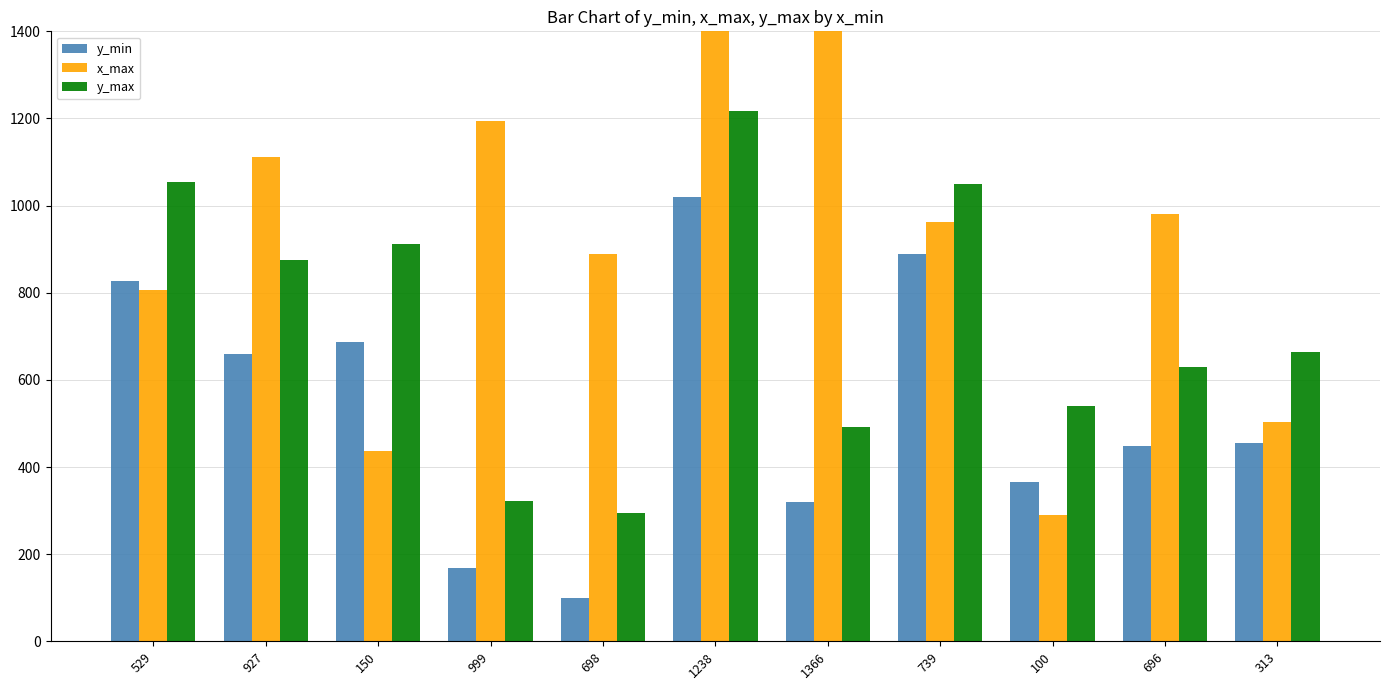

The y_max series shows 659 at 1366. True or false?

False